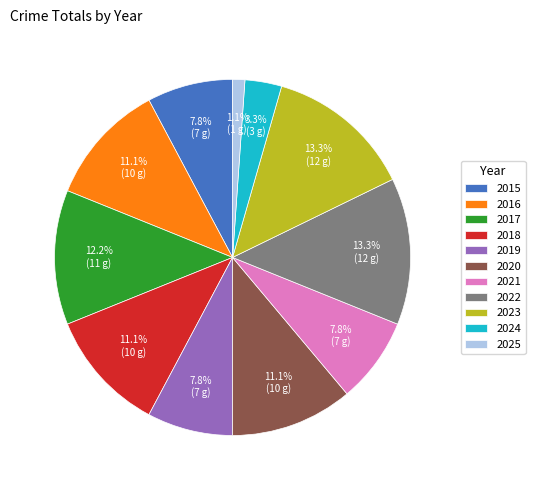

True or false: 2025 accounts for 7% of the total.

False